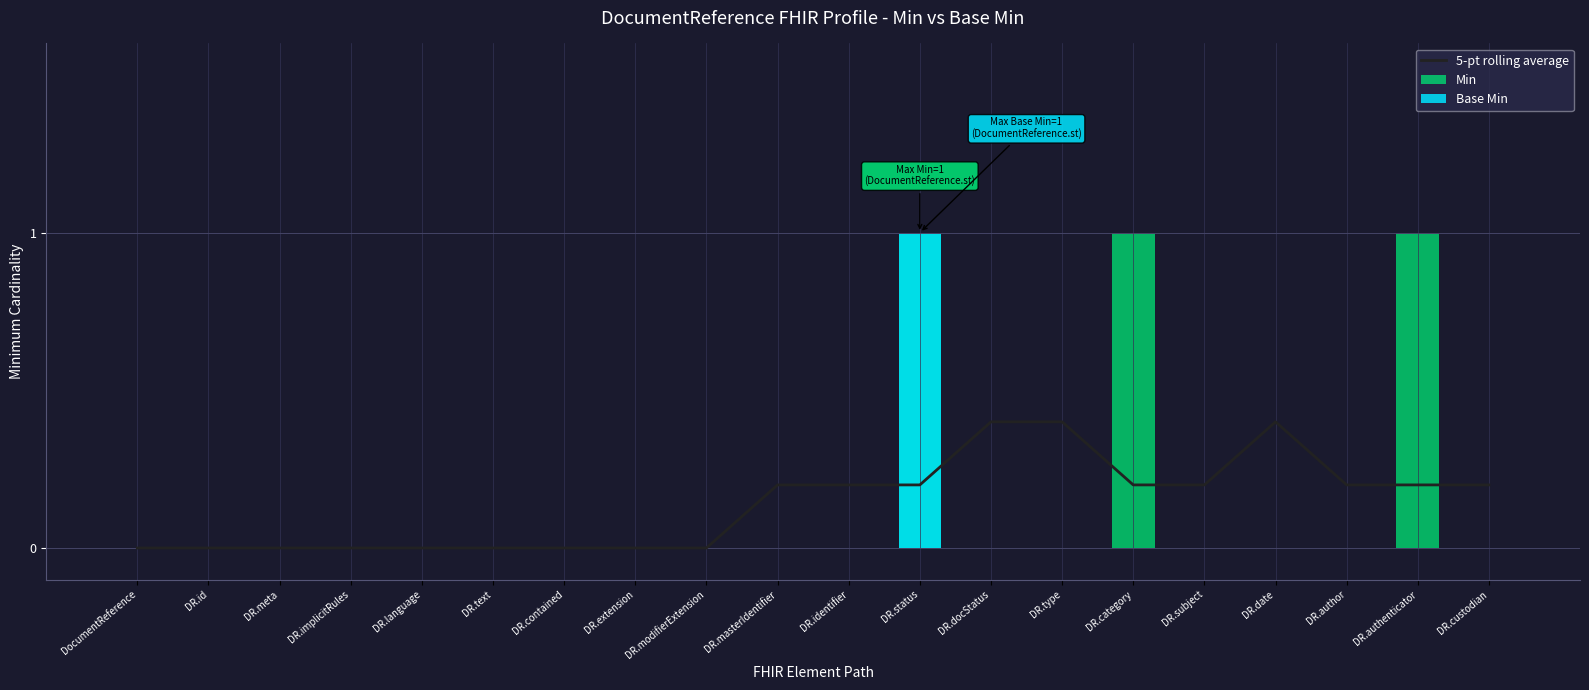

What is the maximum value for 5-pt rolling average?

0.4